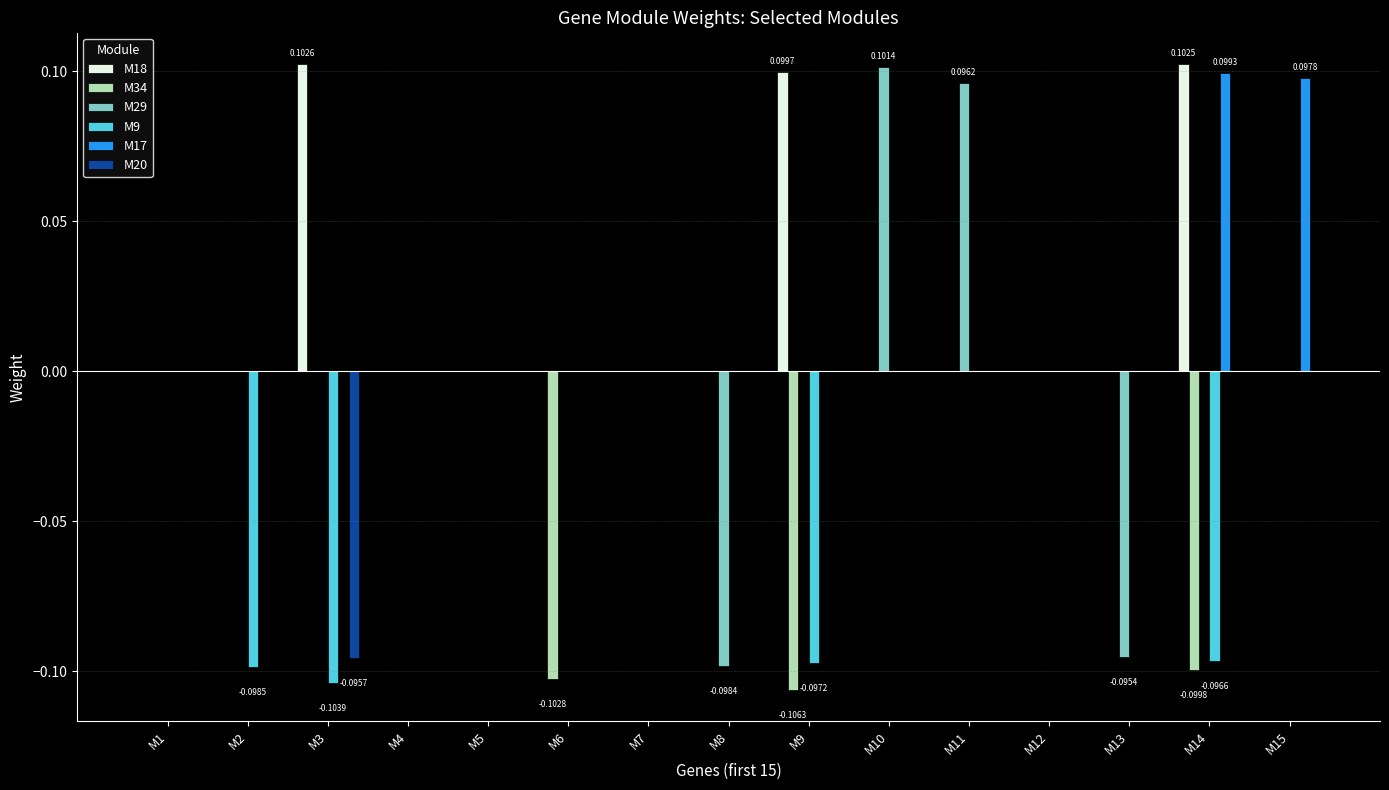

Are the bars horizontal?

No